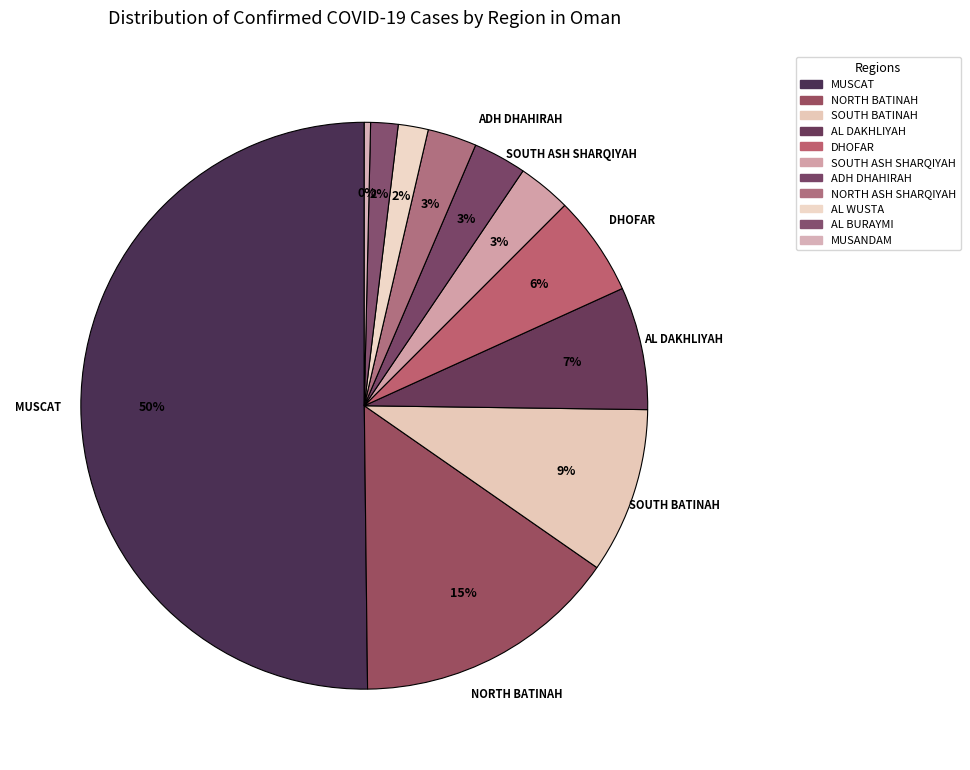

What is the ratio of the value at NORTH ASH SHARQIYAH to the value at MUSANDAM?

7.9